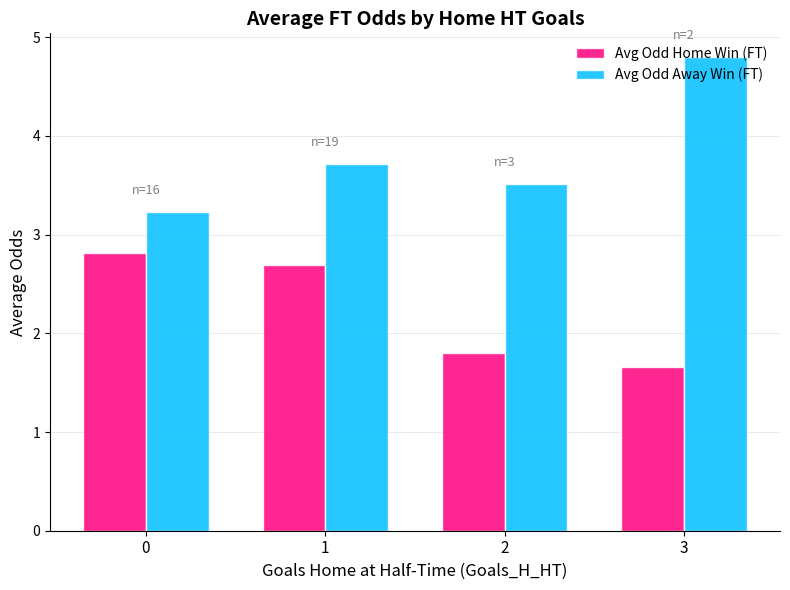

Is it true that Avg Odd Away Win (FT) equals 4.9 at 2?

False